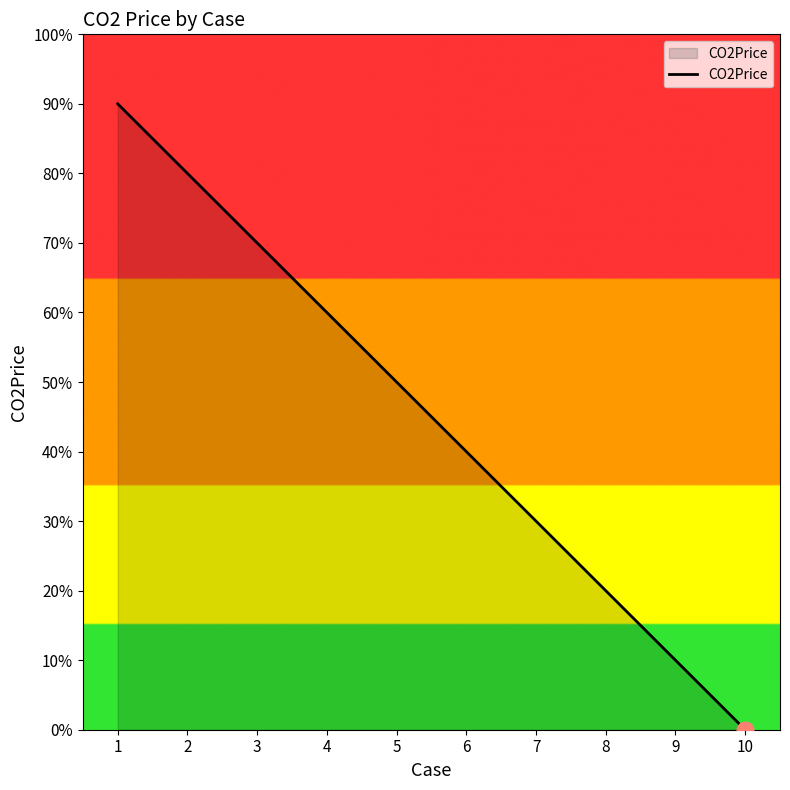

What is the difference between the maximum and minimum values?

0.9